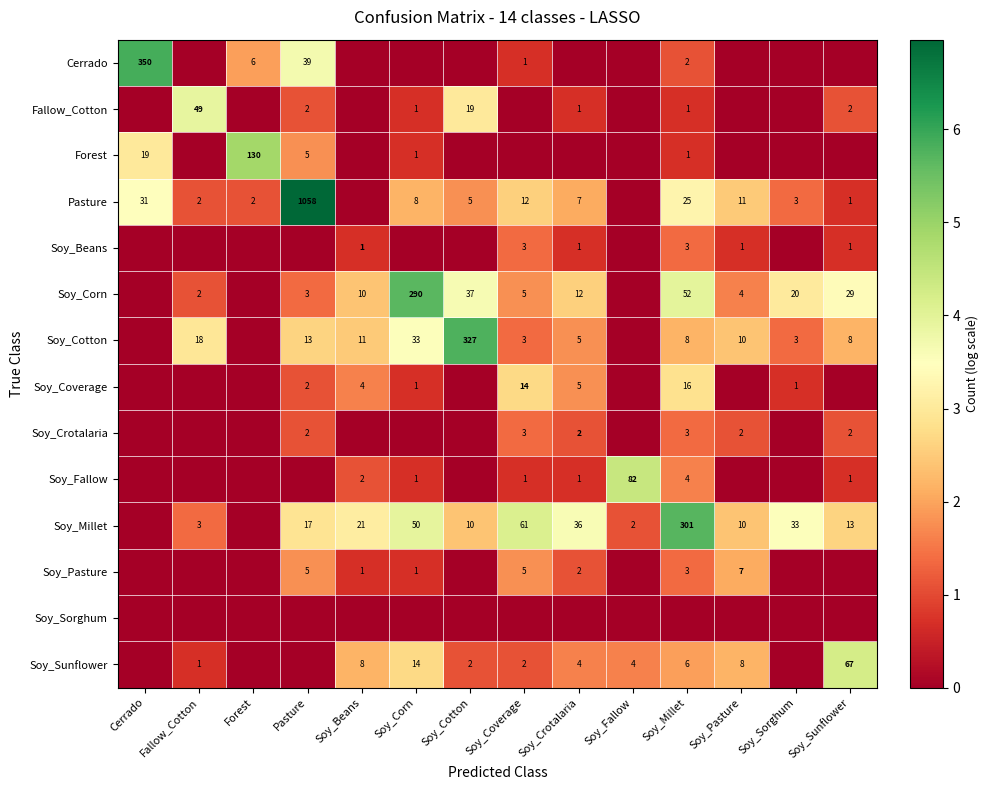

At which category does the chart reach its peak across all series?

Pasture